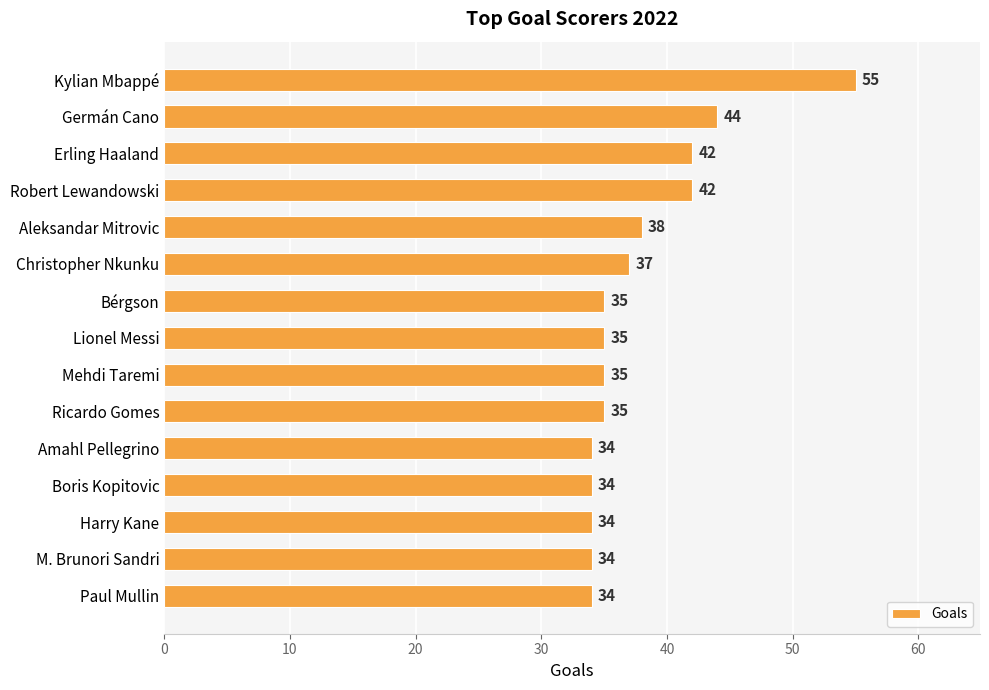

What is the average value?

38